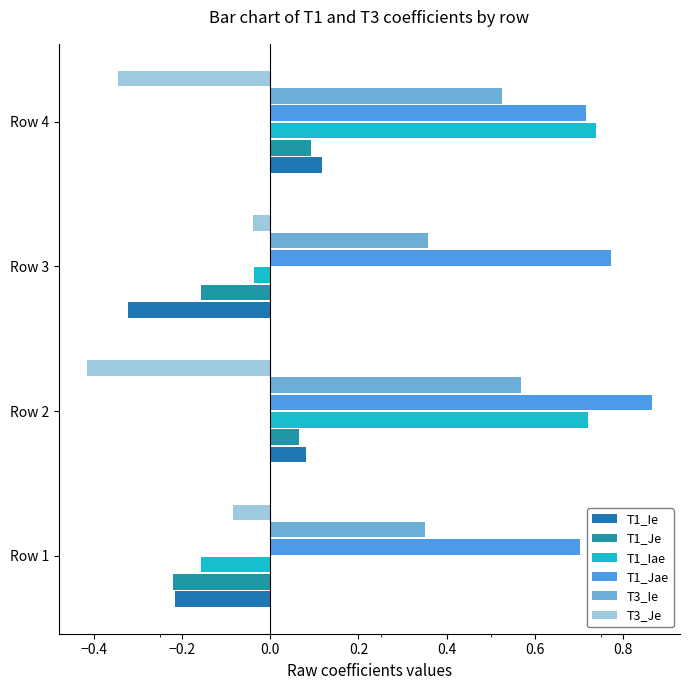

How many categories are shown in the chart?

4